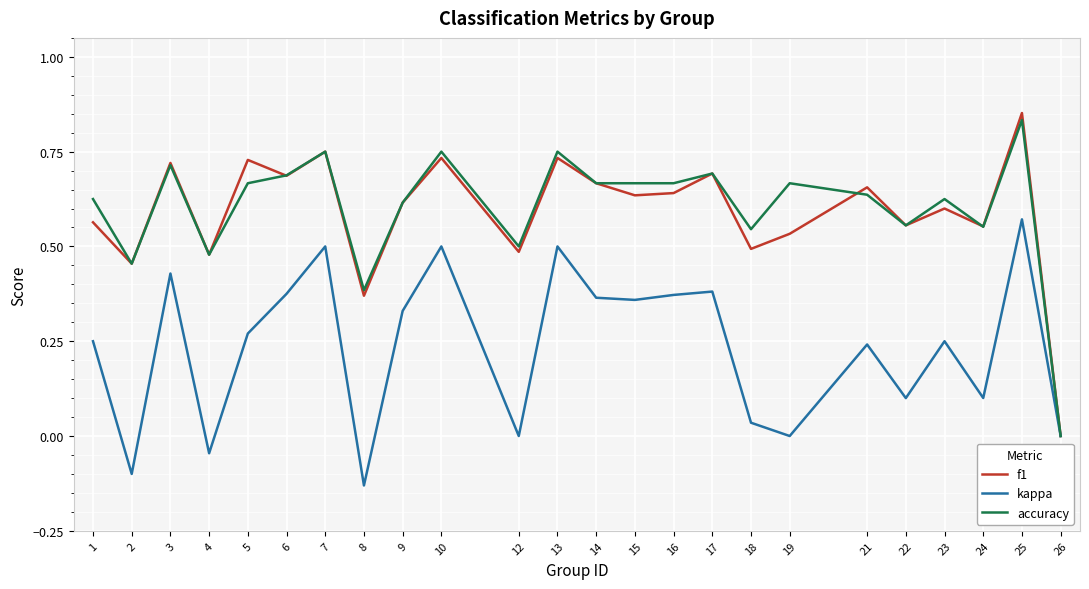

List the series in order of their peak value, lowest first.

kappa, accuracy, f1